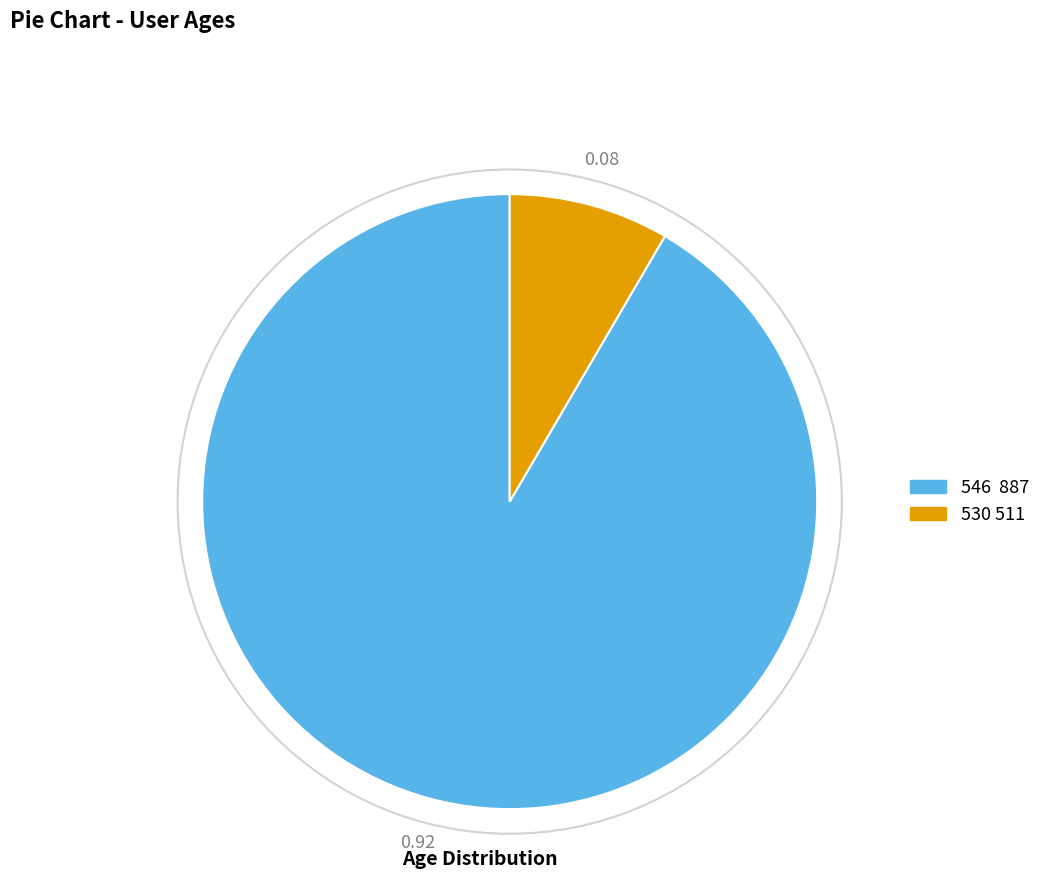

Is the sum of 530 511 and 546 887 greater than half?

Yes